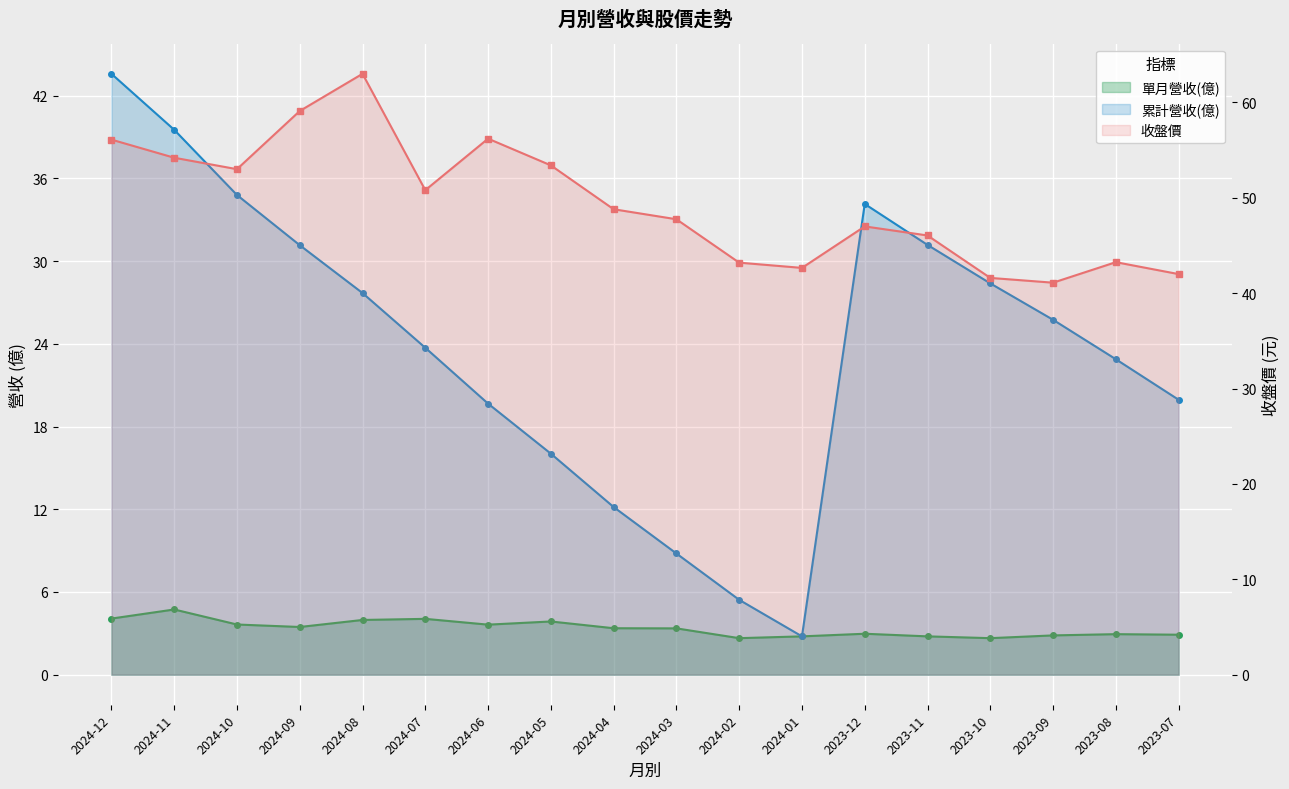

At which label does 累計營收(億) first exceed 25?

2024-12